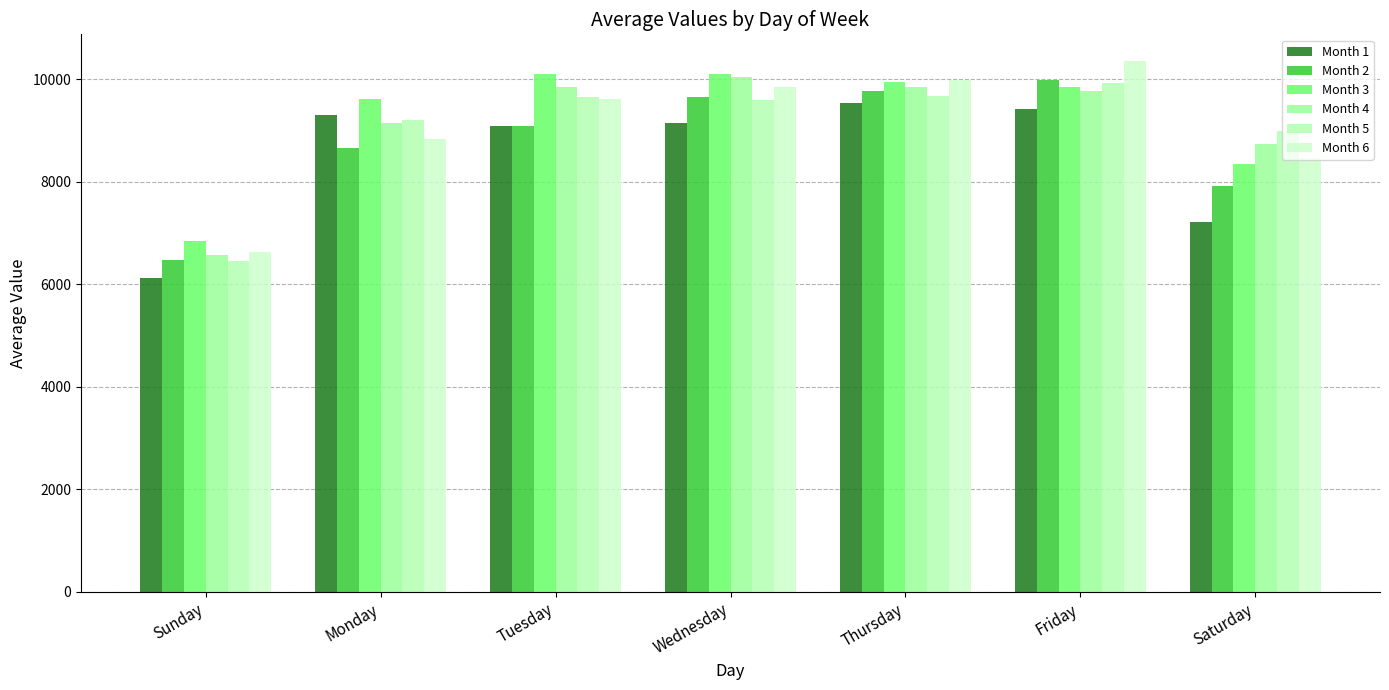

At which label does Month 5 first exceed 9594?

Tuesday